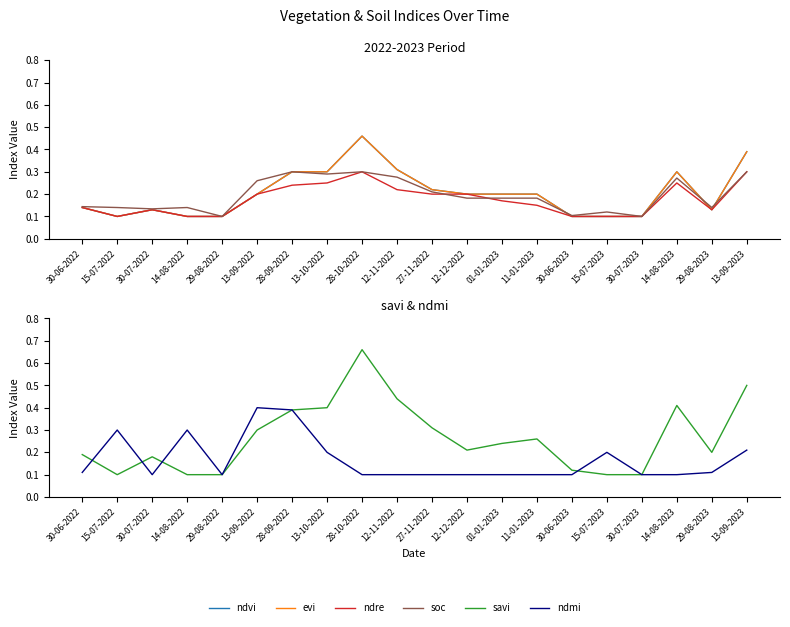

What position from the left is 12-12-2022?

12